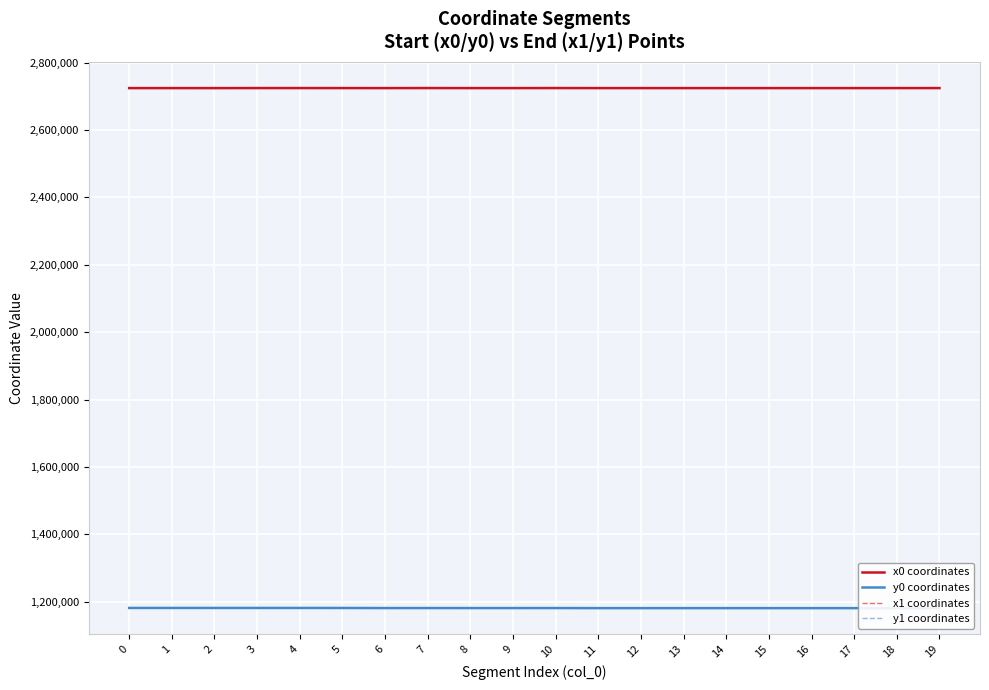

What is the smallest value displayed?

1180637.6